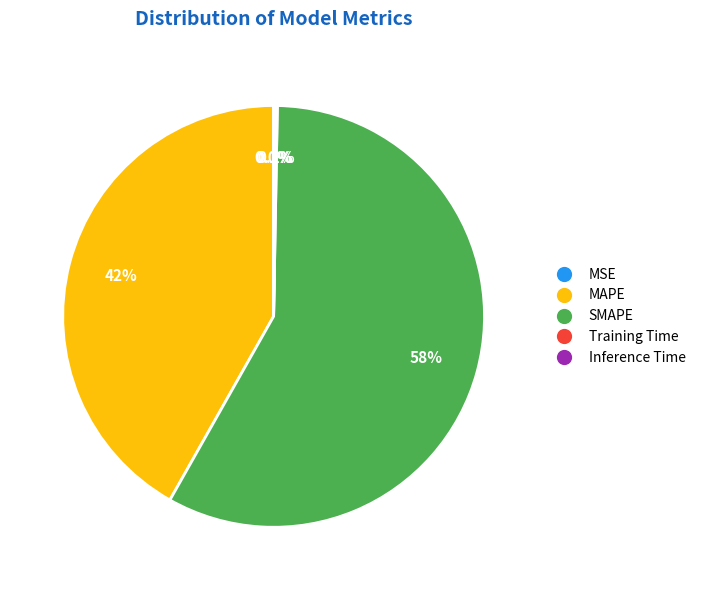

Which slice is the largest?

SMAPE